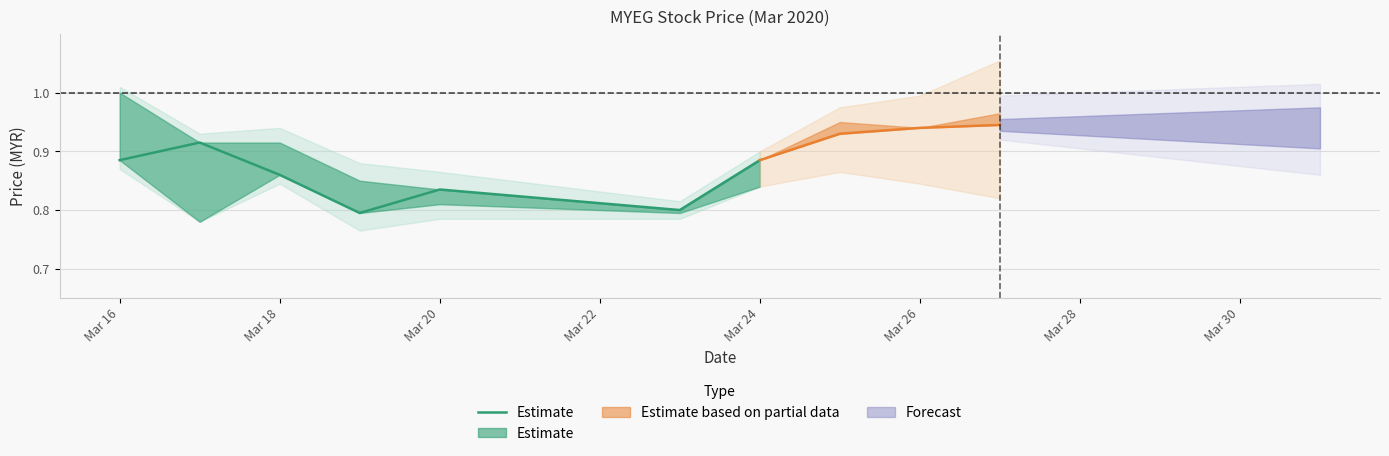

How many data points does each series have?

7